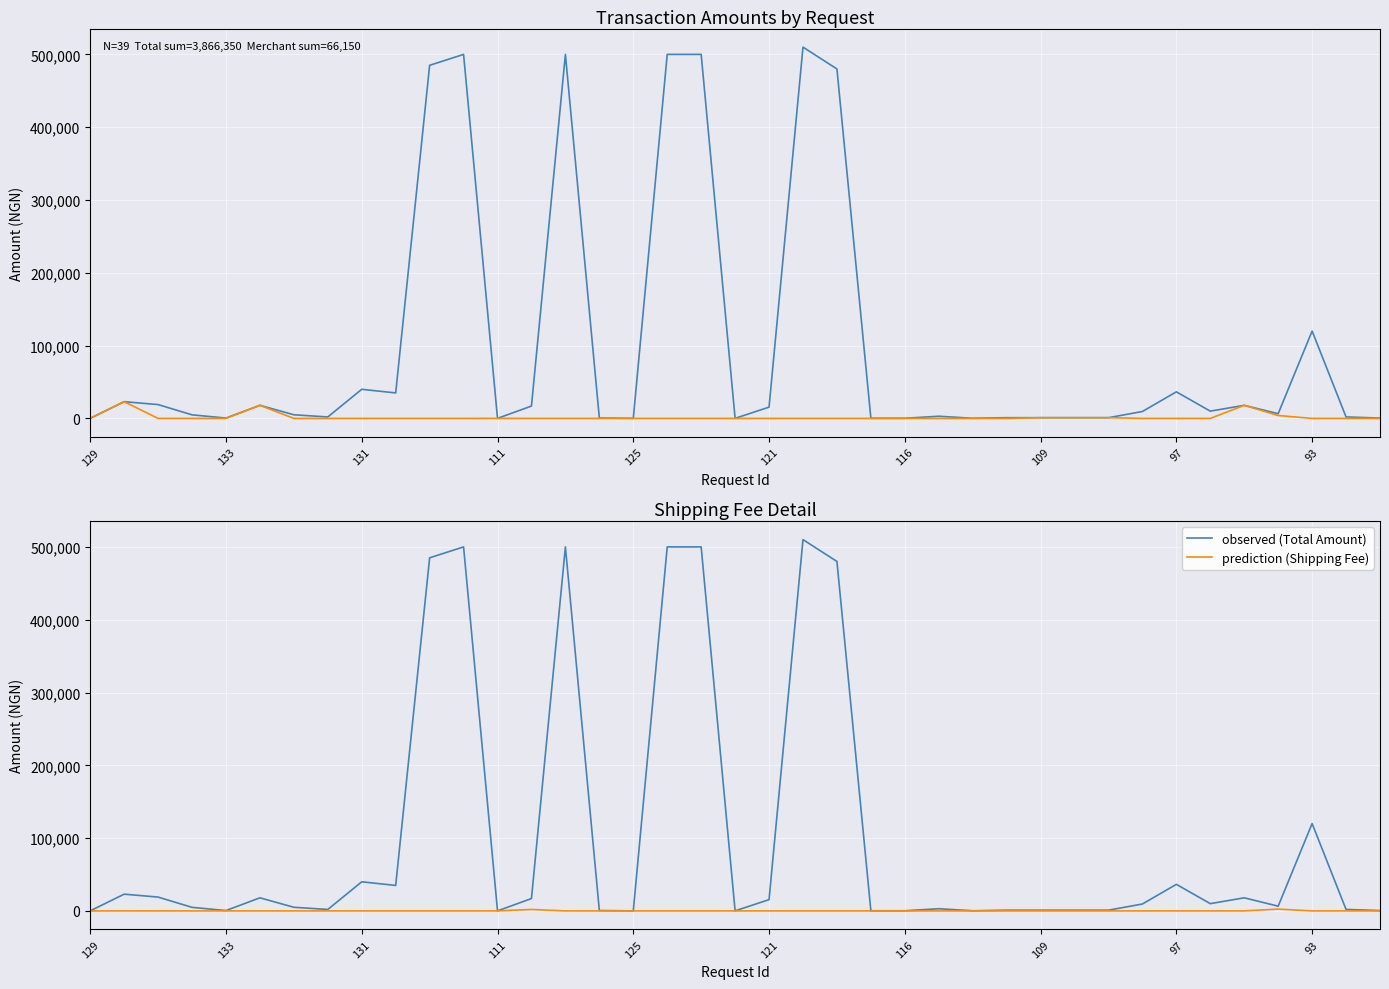

Which has a higher value, 26 or 22?

22